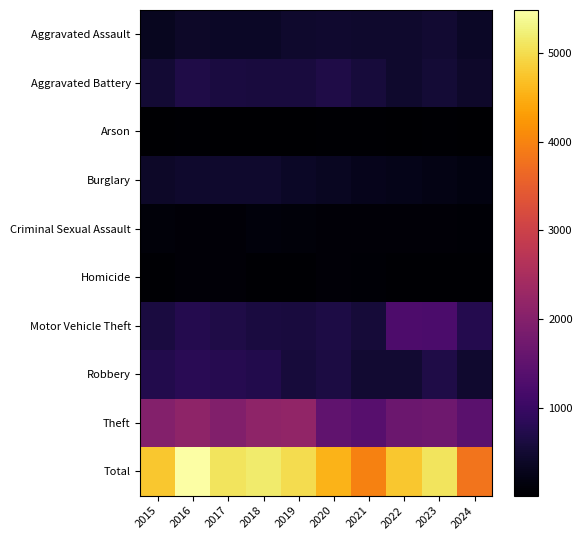

What is the total value across all series at 2018?

10326